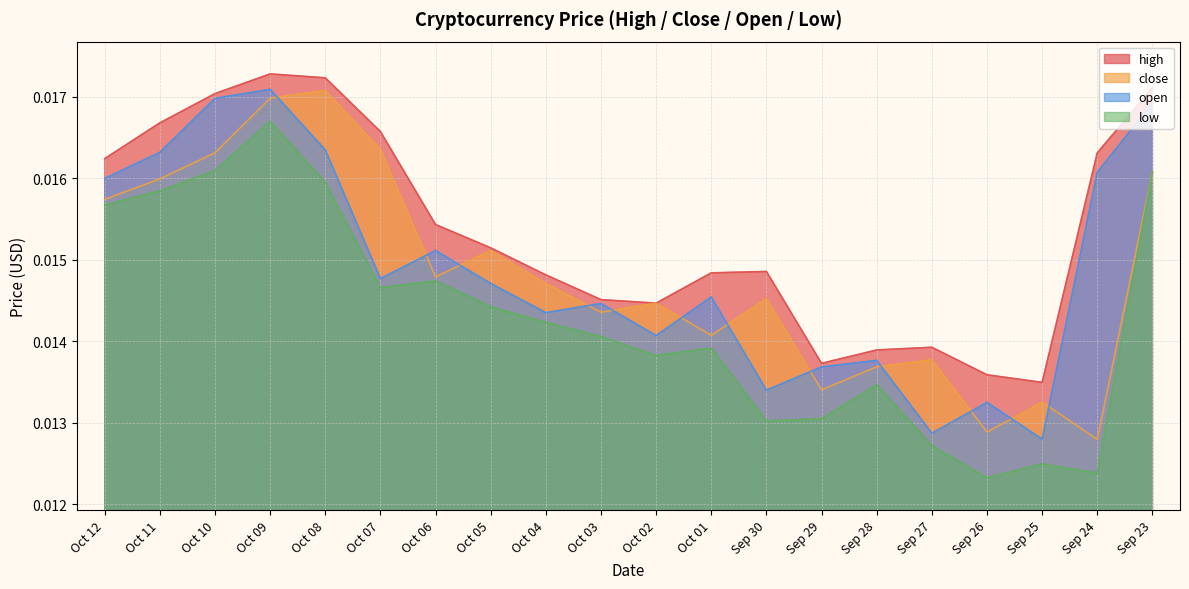

Between Sep 30 and Sep 24, which is larger?

Sep 24